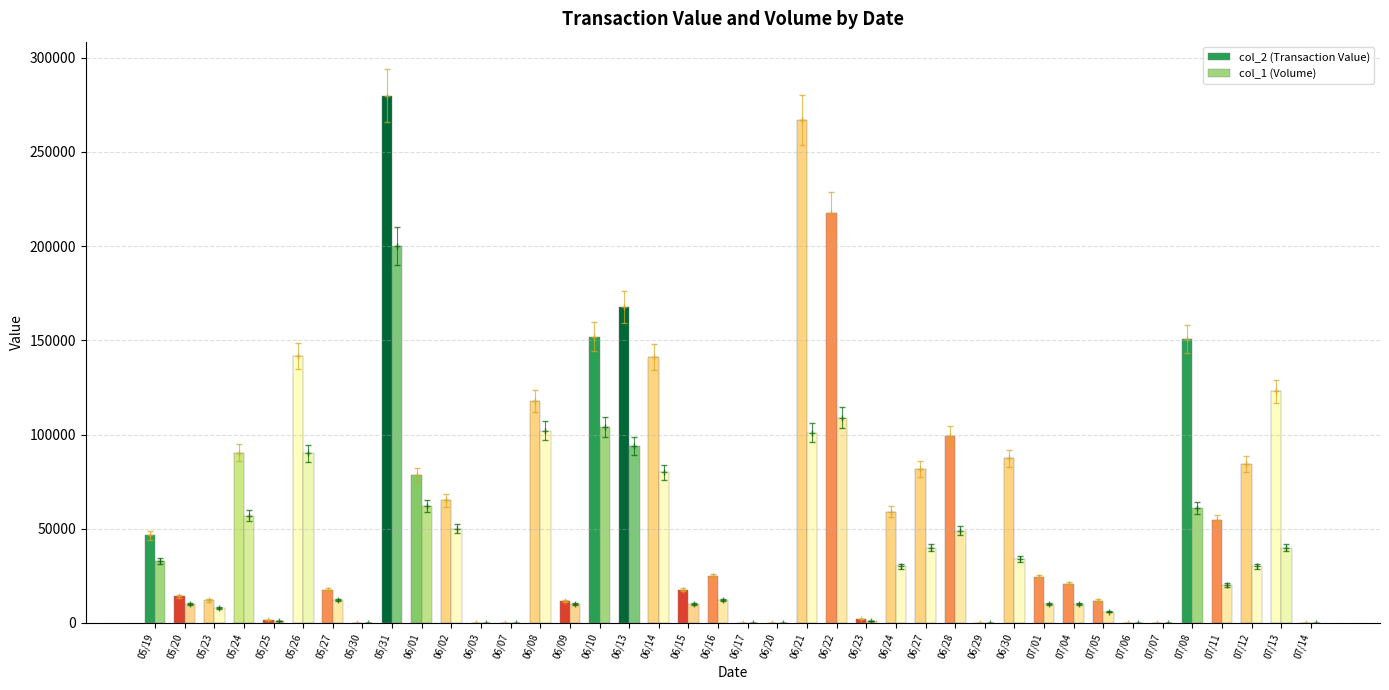

What is the label of the 35th bar from the right?

05/26